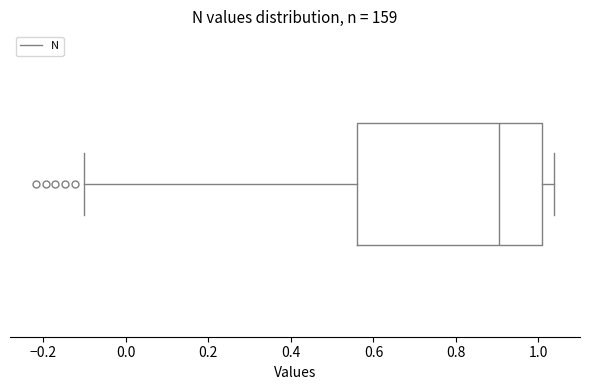

Where does the left whisker of the box end on the x-axis? The values are not printed on the chart, so give them approximately, as read against the axis.

-0.10